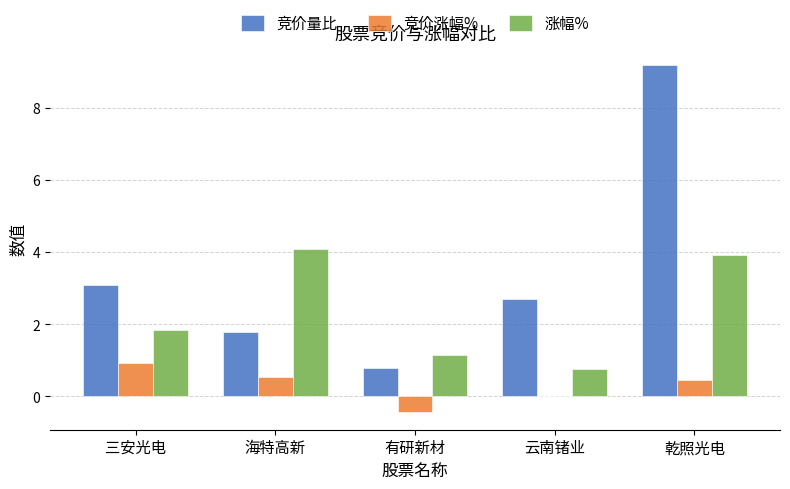

Which series has the largest range (max minus min)?

竞价量比